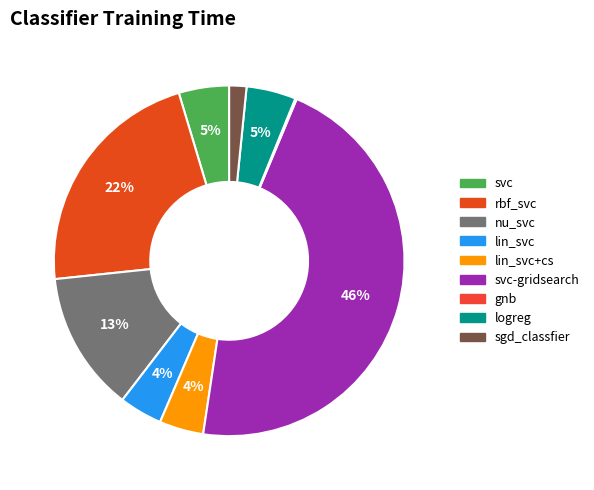

How much of the chart is everything except svc-gridsearch?

53.9%